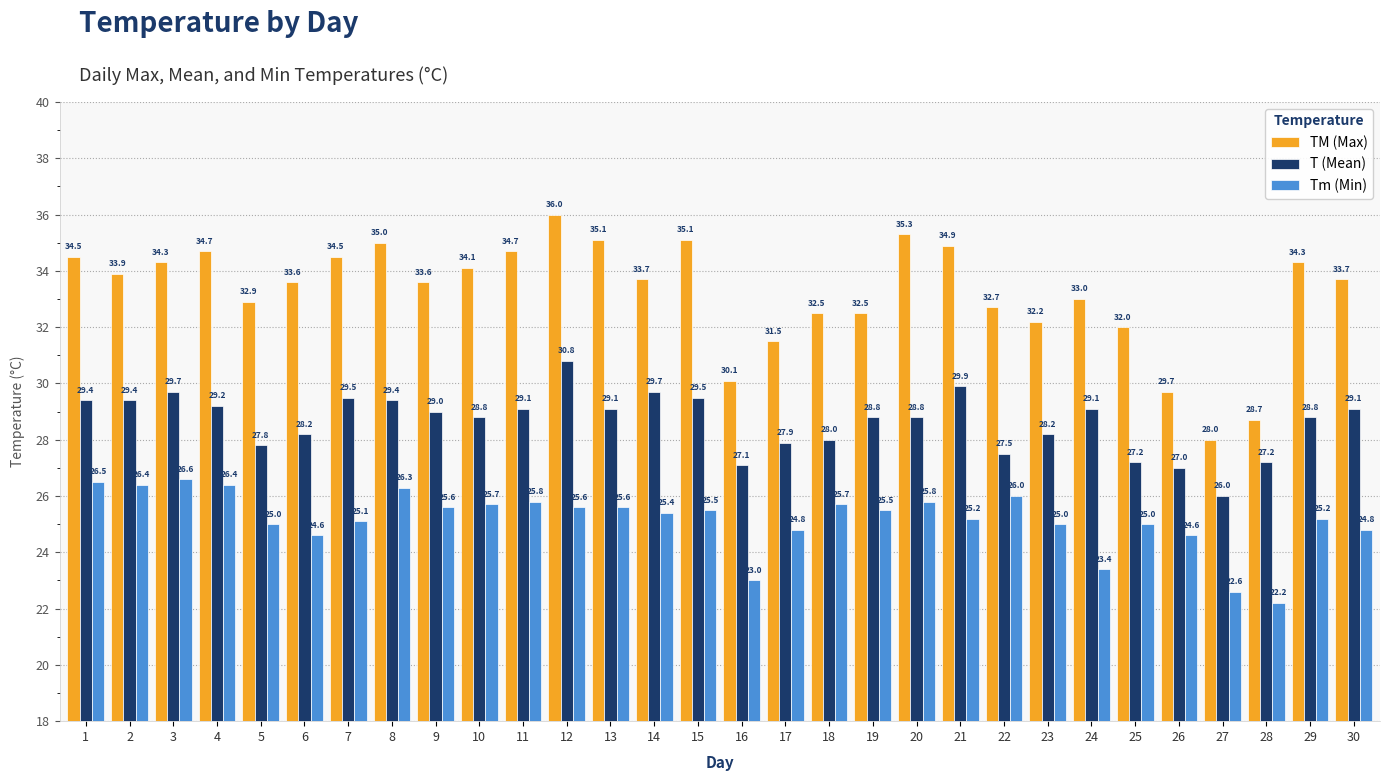

Reading left to right, extract all data points from this chart.

TM (Max): 34.5	33.9	34.3	34.7	32.9	33.6	34.5	35.0	33.6	34.1	34.7	36.0	35.1	33.7	35.1	30.1	31.5	32.5	32.5	35.3	34.9	32.7	32.2	33.0	32.0	29.7	28.0	28.7	34.3	33.7
T (Mean): 29.4	29.4	29.7	29.2	27.8	28.2	29.5	29.4	29.0	28.8	29.1	30.8	29.1	29.7	29.5	27.1	27.9	28.0	28.8	28.8	29.9	27.5	28.2	29.1	27.2	27.0	26.0	27.2	28.8	29.1
Tm (Min): 26.5	26.4	26.6	26.4	25.0	24.6	25.1	26.3	25.6	25.7	25.8	25.6	25.6	25.4	25.5	23.0	24.8	25.7	25.5	25.8	25.2	26.0	25.0	23.4	25.0	24.6	22.6	22.2	25.2	24.8